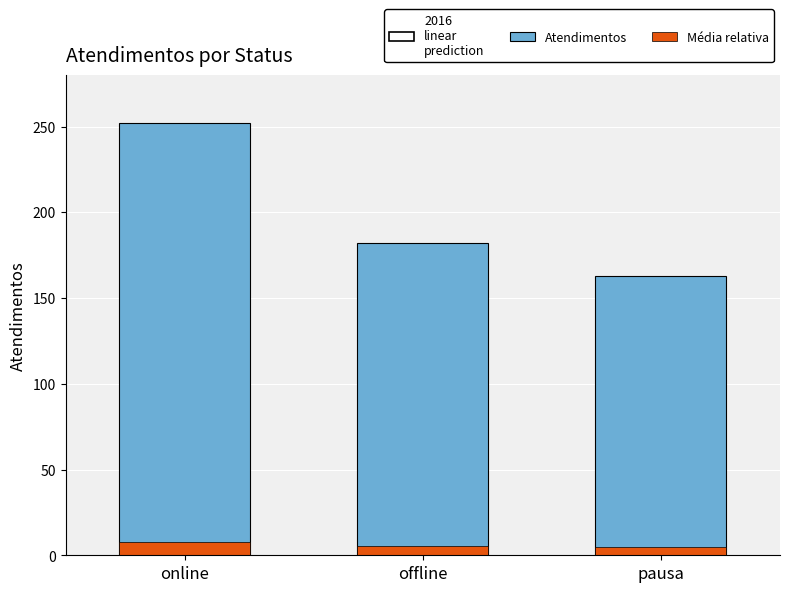

Which series has the largest range (max minus min)?

Atendimentos